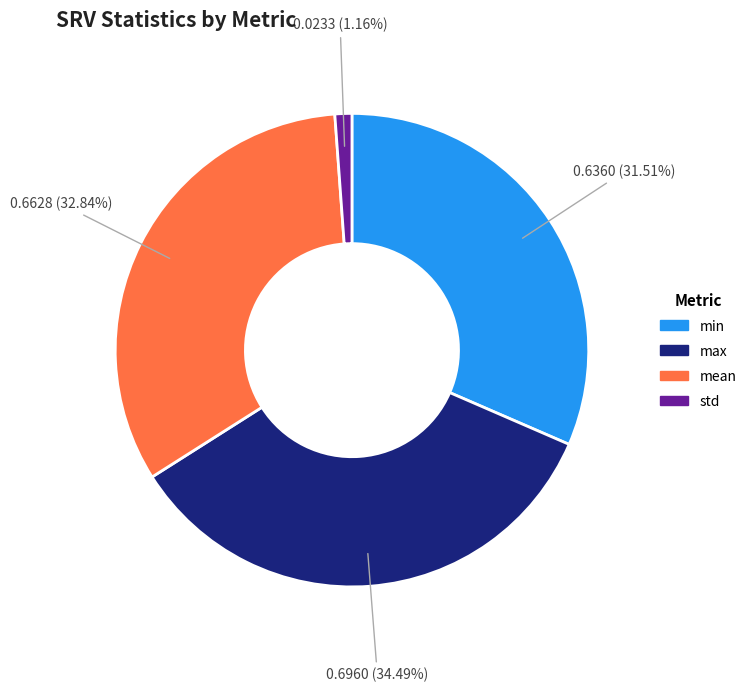

To the nearest percent, what is the difference between the mean and max slice percentages?

2%